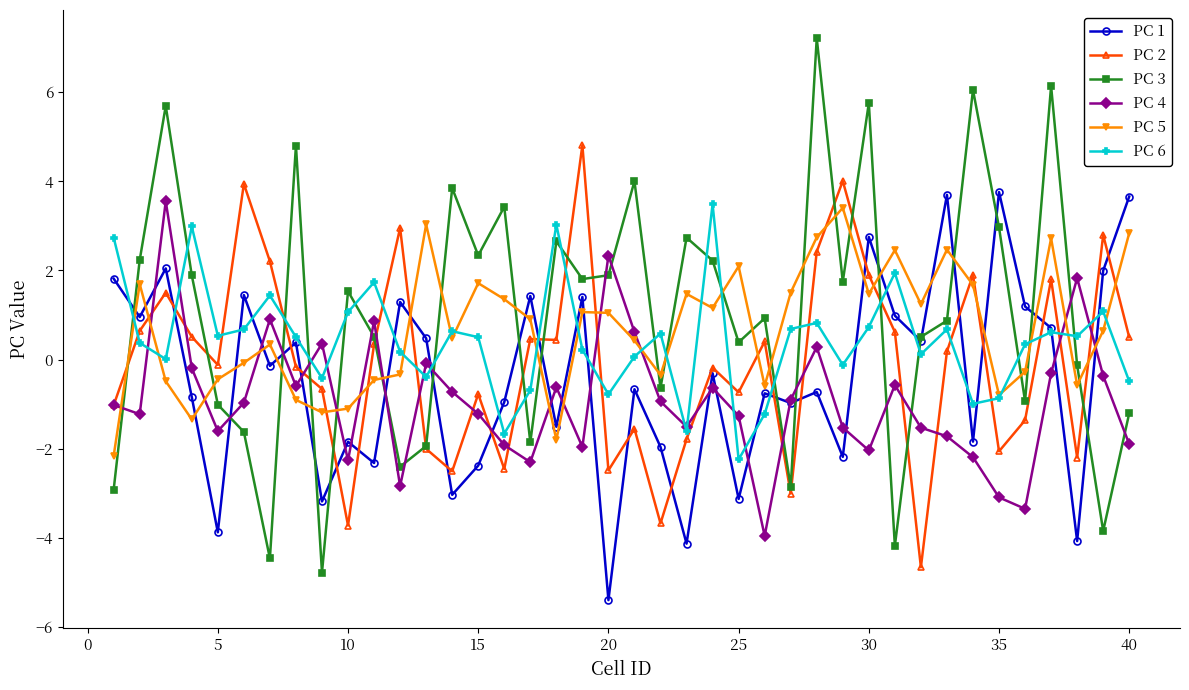

True or false: PC 5 has more than 1 interior local peaks.

True